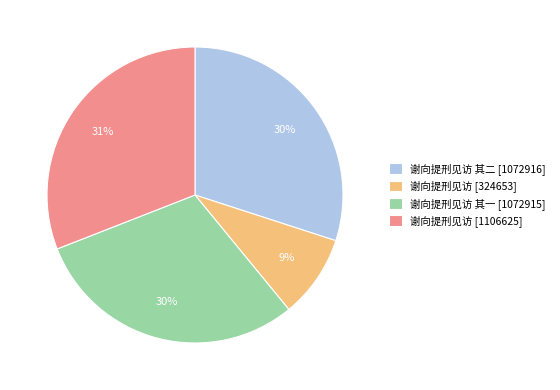

Which category has the biggest portion of the pie?

谢向提刑见访 [1106625]